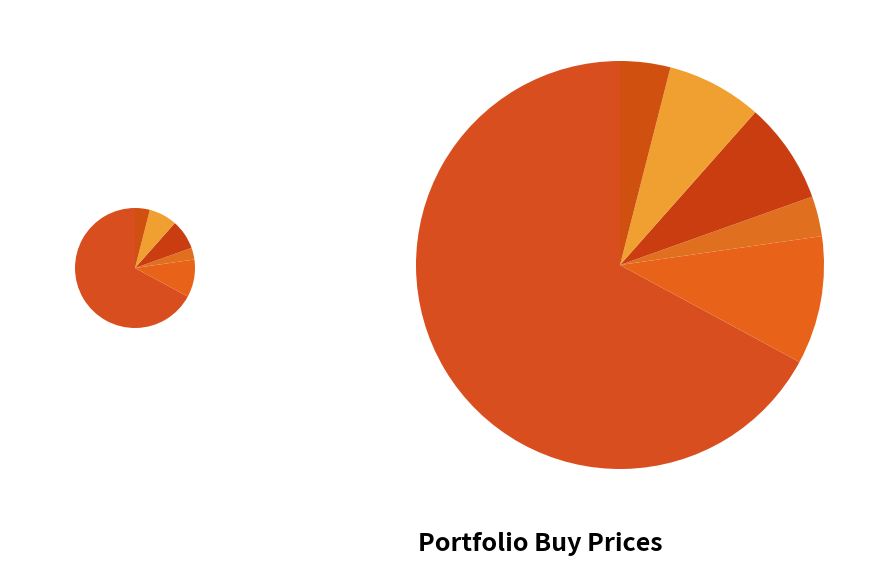

Count the number of slices in the pie.

6